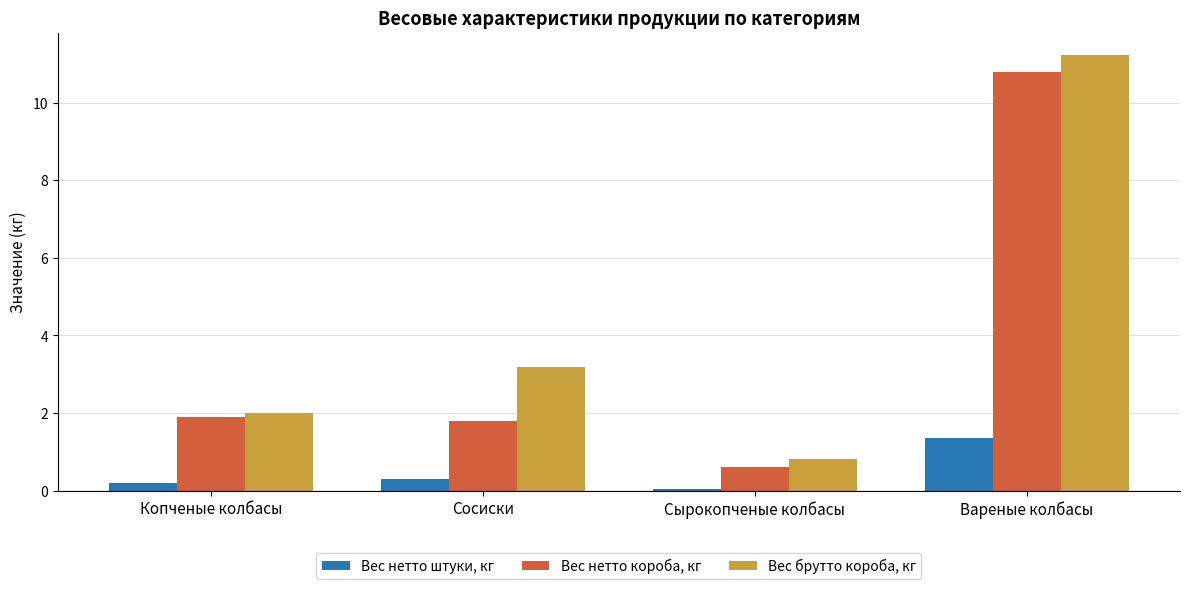

What is the difference between the maximum and minimum values in the Вес нетто короба, кг series?

10.2